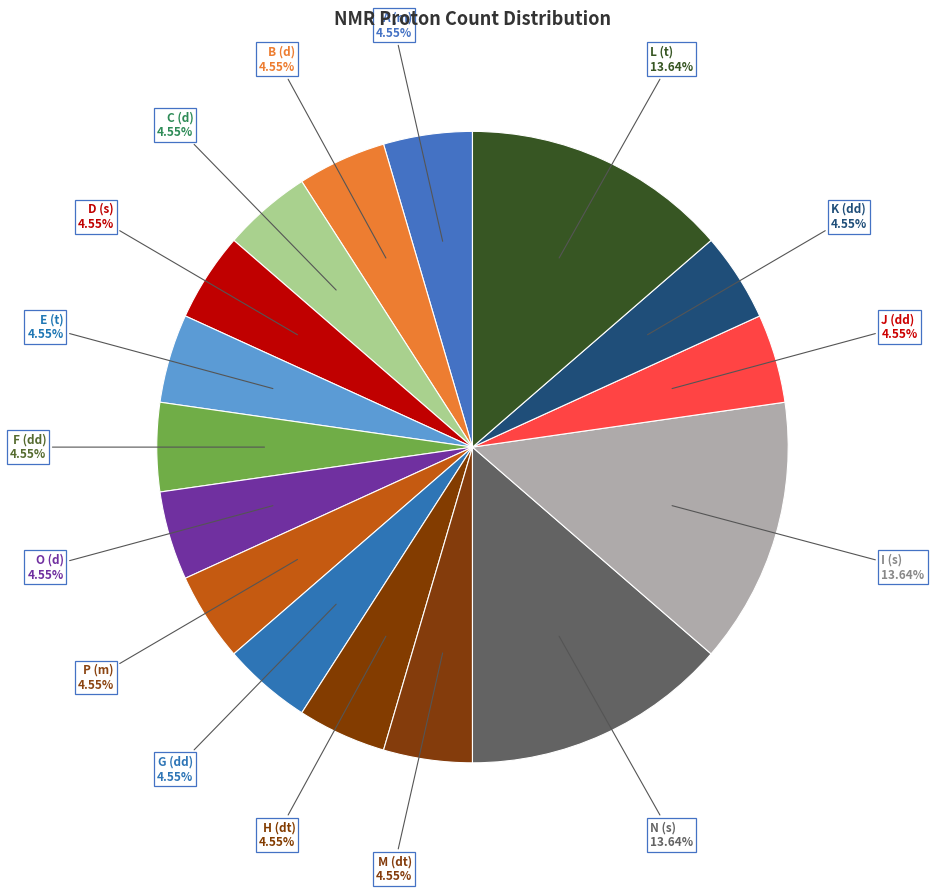

What is the ratio of the value at I (s) to the value at H (dt)?

3.0